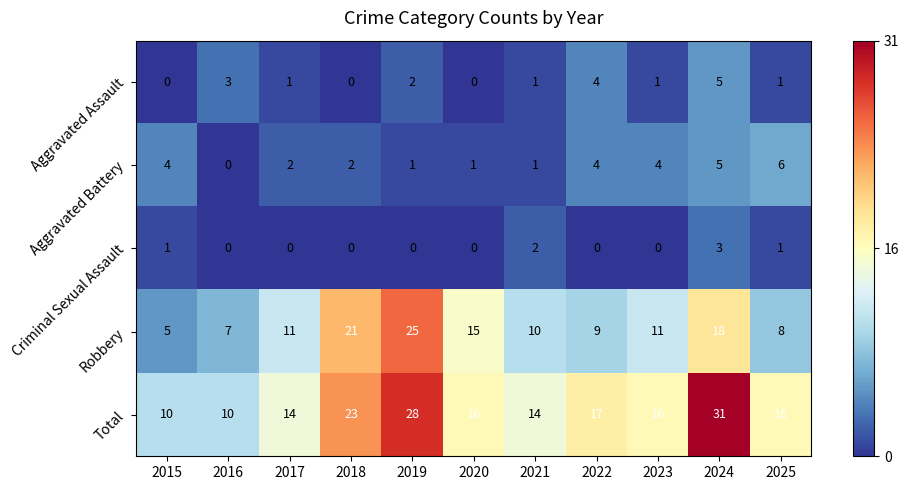

What is the sum of the Total values at 2022 and 2016?

27